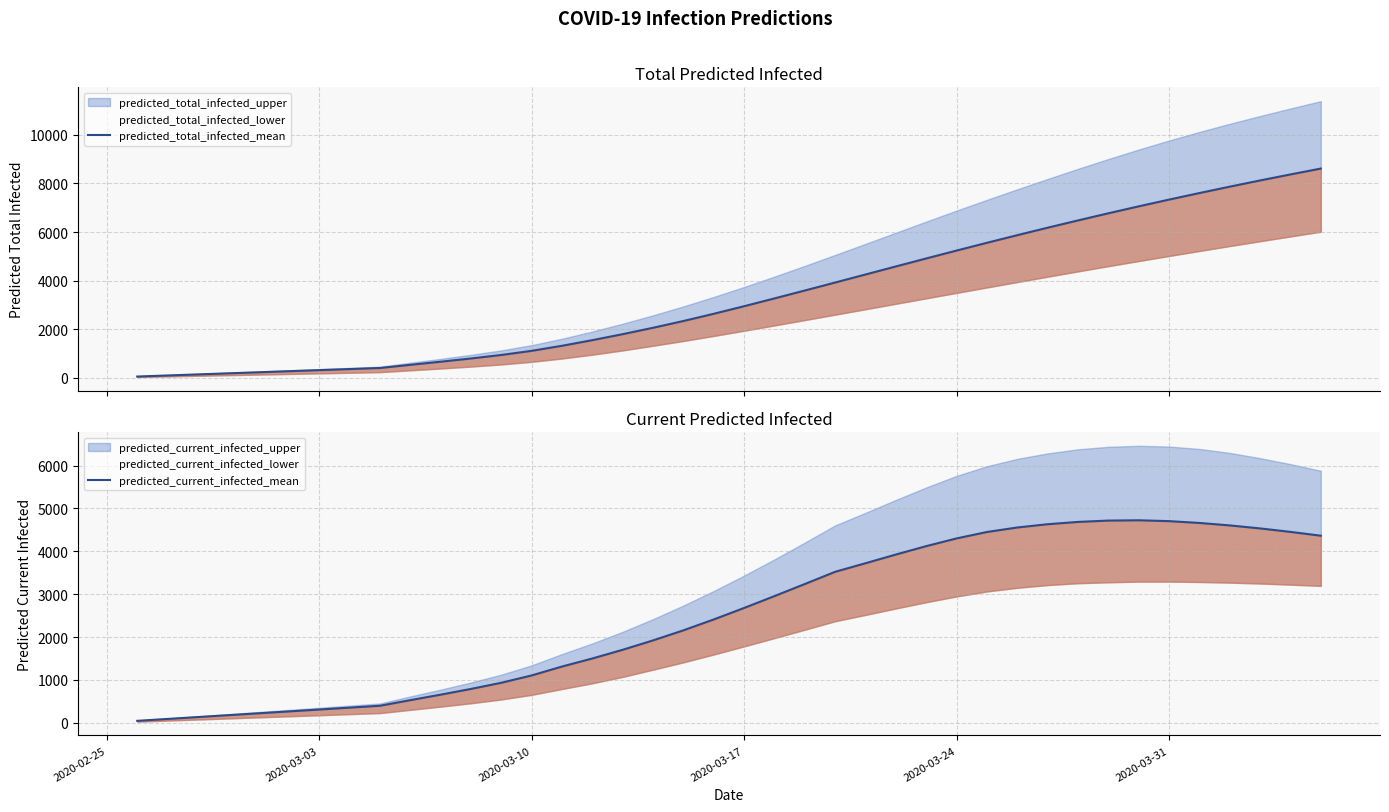

Rank the series by their average value, from lowest to highest.

predicted_current_infected_mean, predicted_total_infected_mean